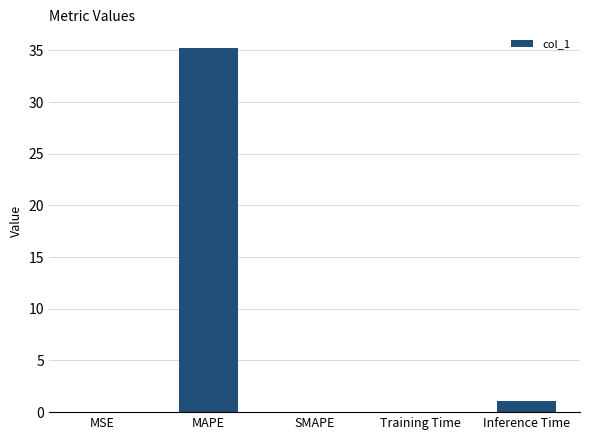

What is the difference between the values at MAPE and Inference Time?

34.2